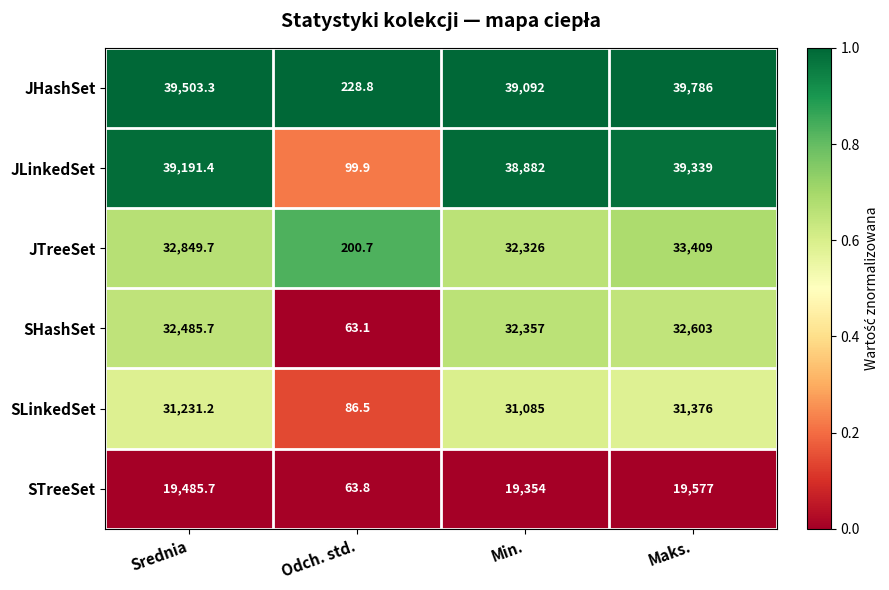

Between Min. and Maks., which series saw the biggest shift?

JTreeSet